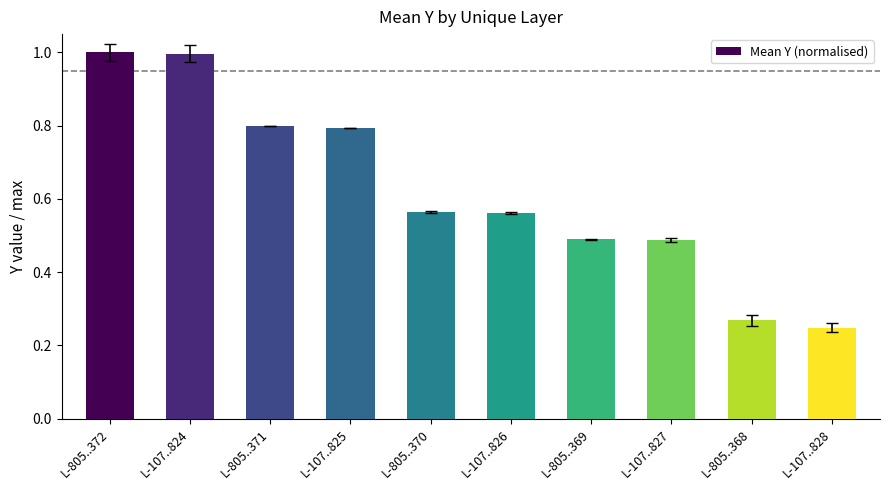

How many bars are there in total?

10